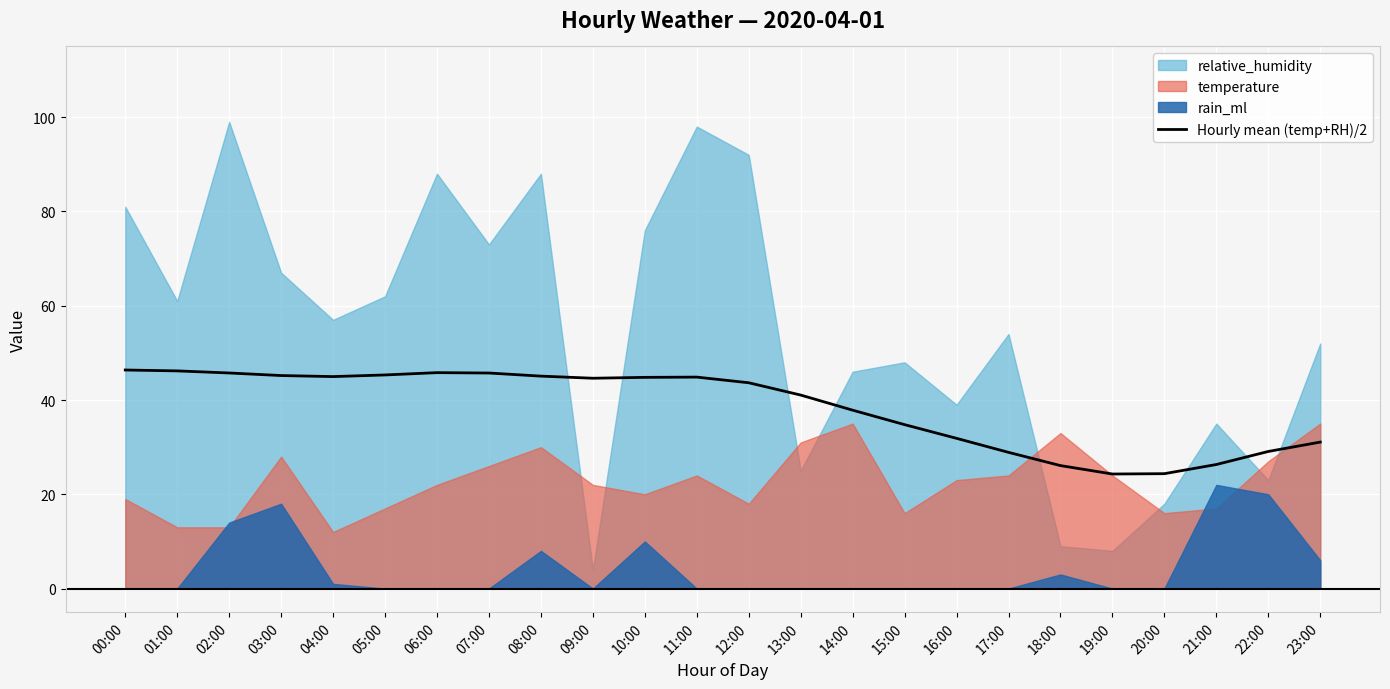

What is the value of the 8th point from the left?

45.7